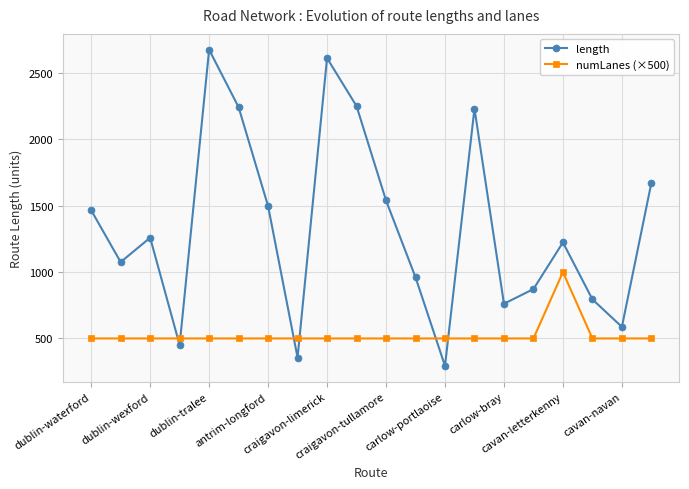

What is the maximum value shown in the chart?

2676.4